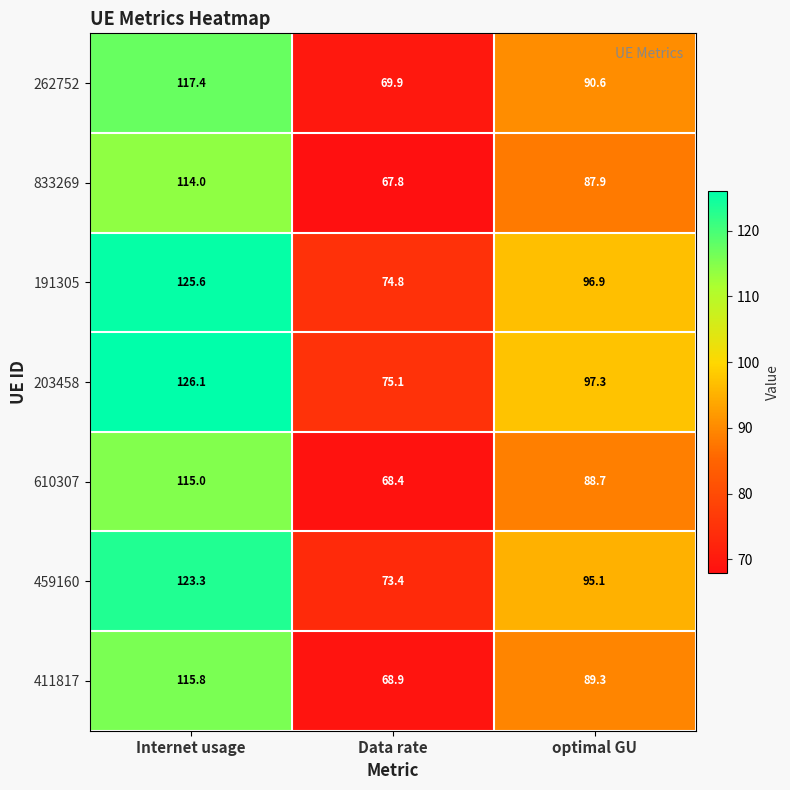

True or false: 610307 has a value of 68.4 at Data rate.

True